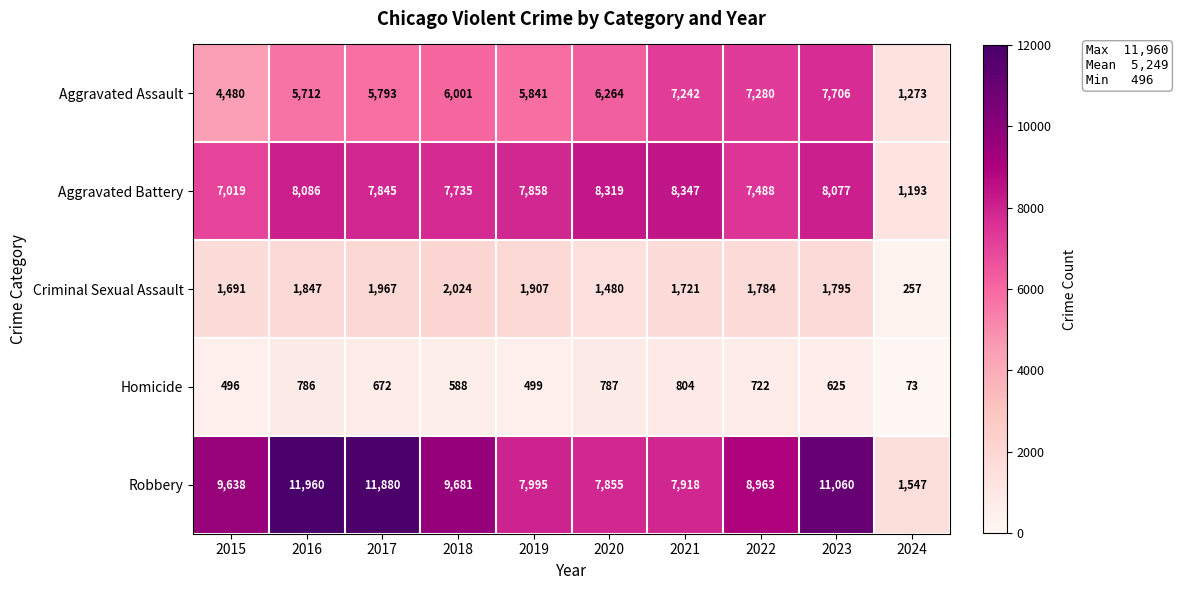

The value of Aggravated Battery at 2021 is 8347. True or false?

True